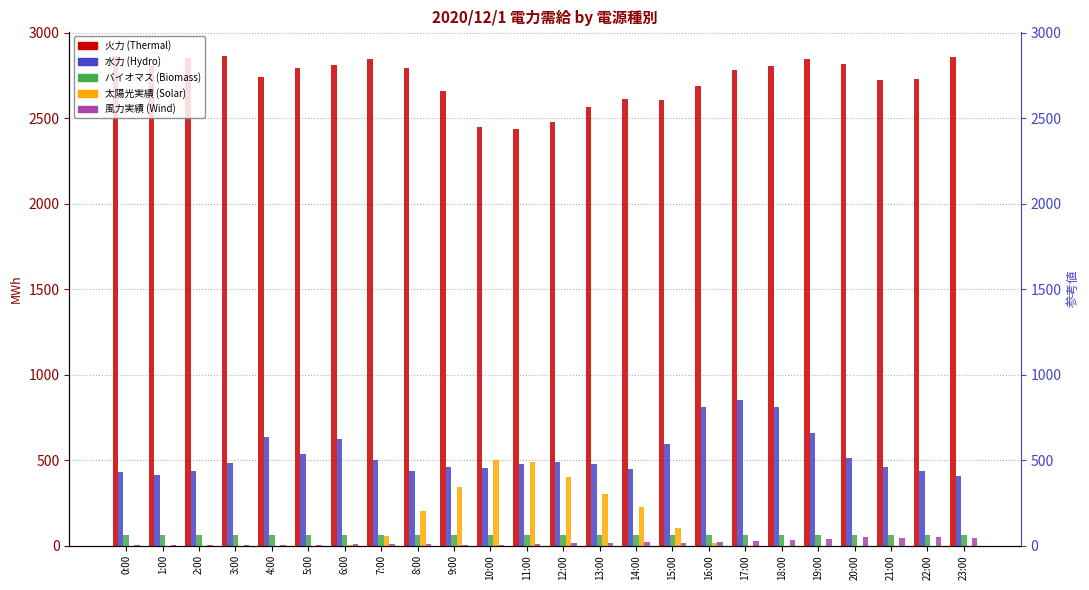

What are all the series names shown in the legend?

火力, 水力, バイオマス, 太陽光実績, 風力実績